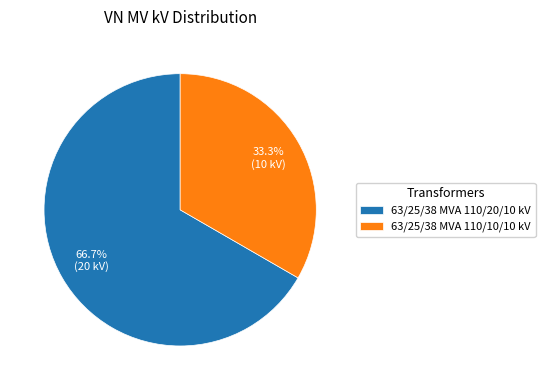

To the nearest percent, what is the difference between the 63/25/38 MVA 110/10/10 kV and 63/25/38 MVA 110/20/10 kV slice percentages?

33%